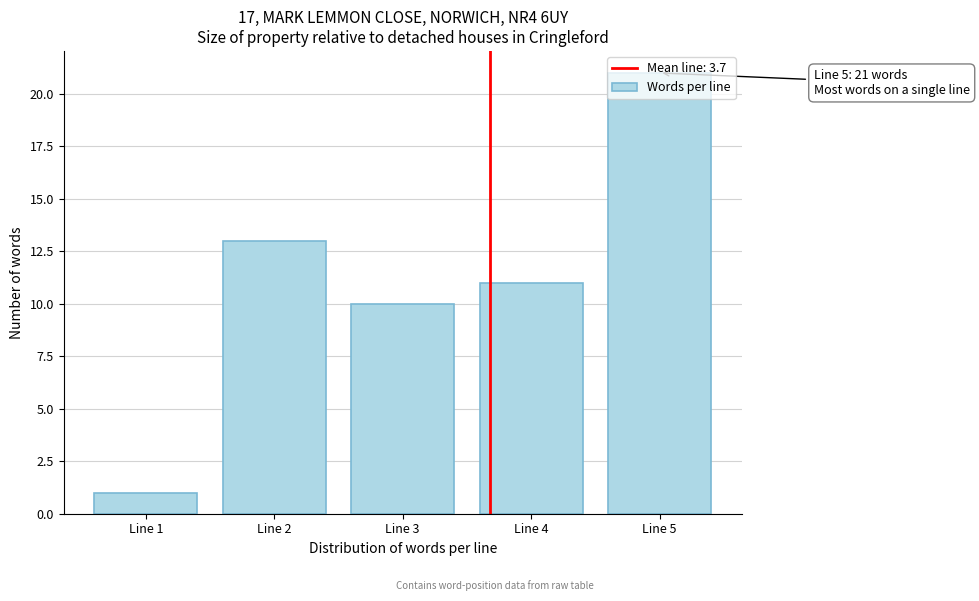

Approximately how many times larger is the value at Line 2 compared to Line 4?

1.2